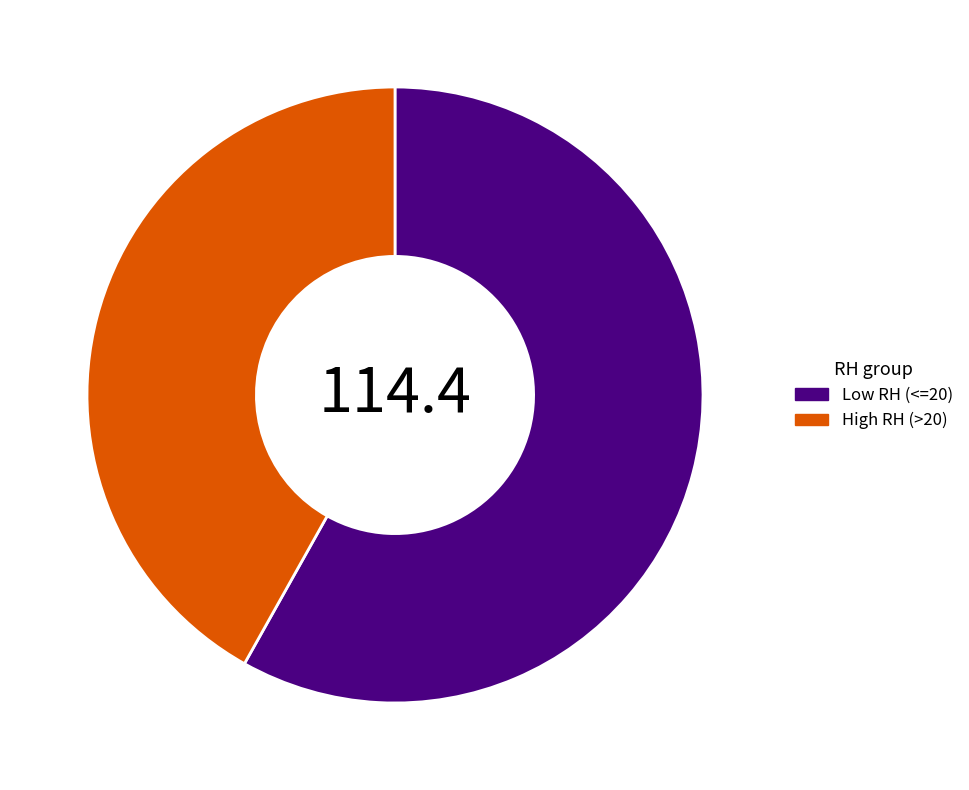

The High RH (>20) slice represents 42% of the pie. True or false?

True